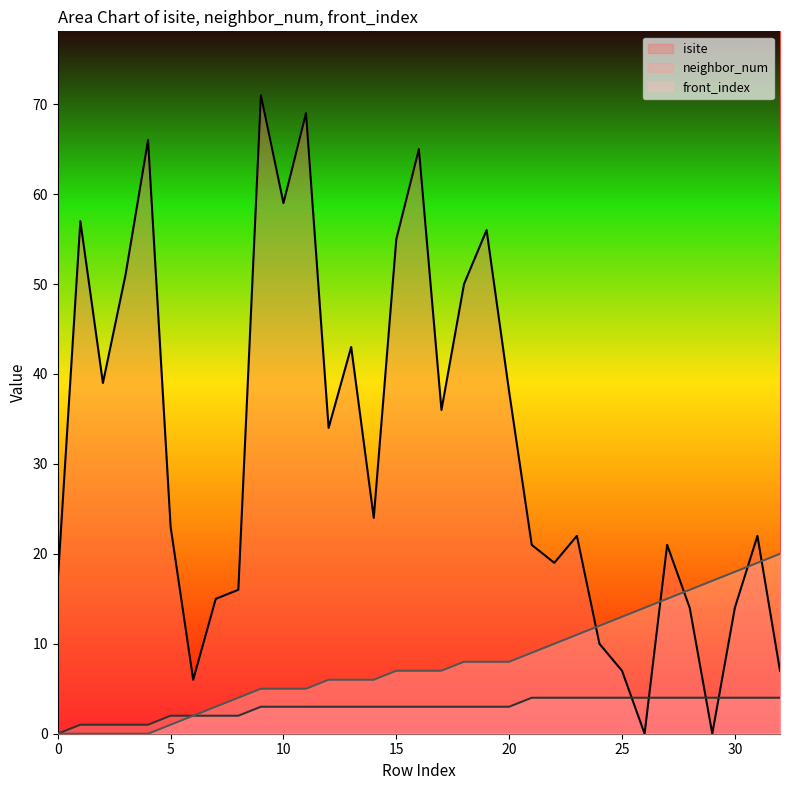

The value of isite at 6 is 6. True or false?

True